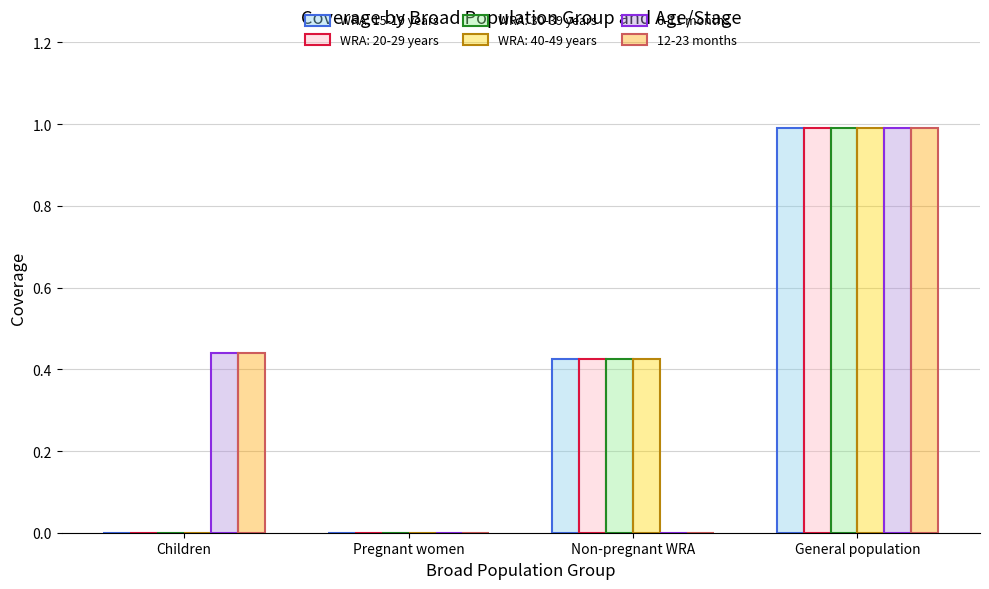

How many distinct data groups are displayed?

6